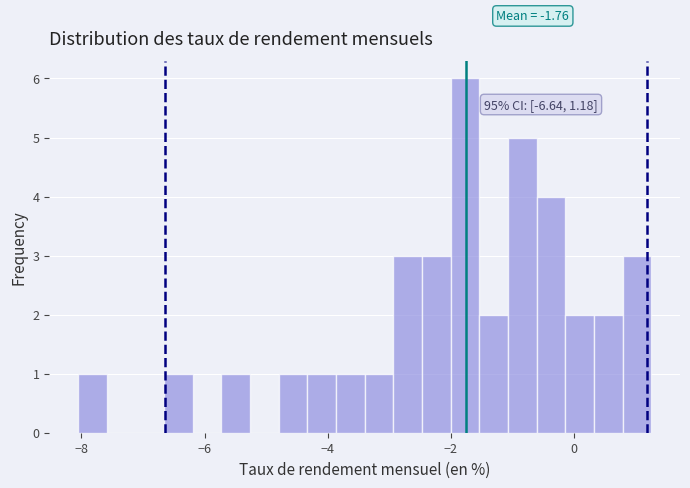

Read against the x-axis, roughly where is the centre of the tallest bar?

-1.8